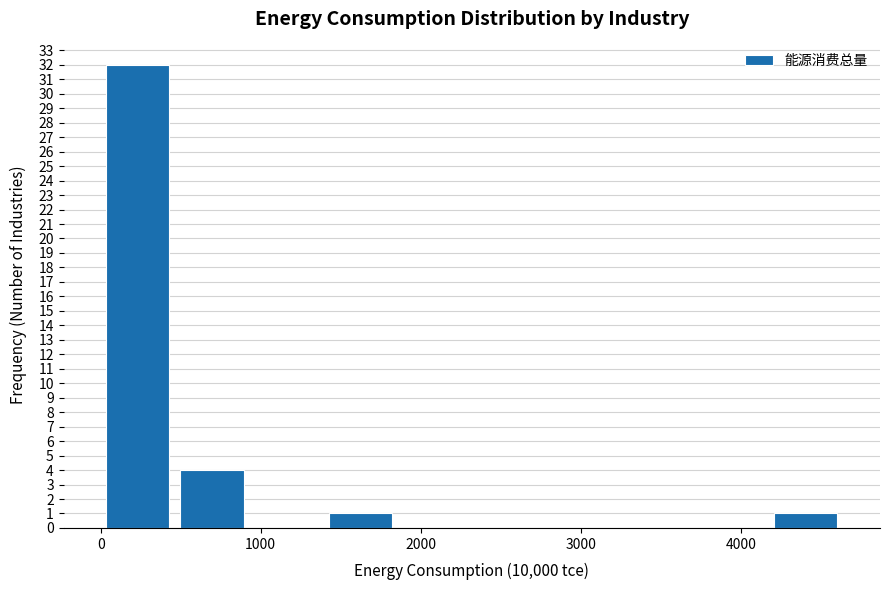

Over which range of the x-axis is the bar tallest?

0 to 500